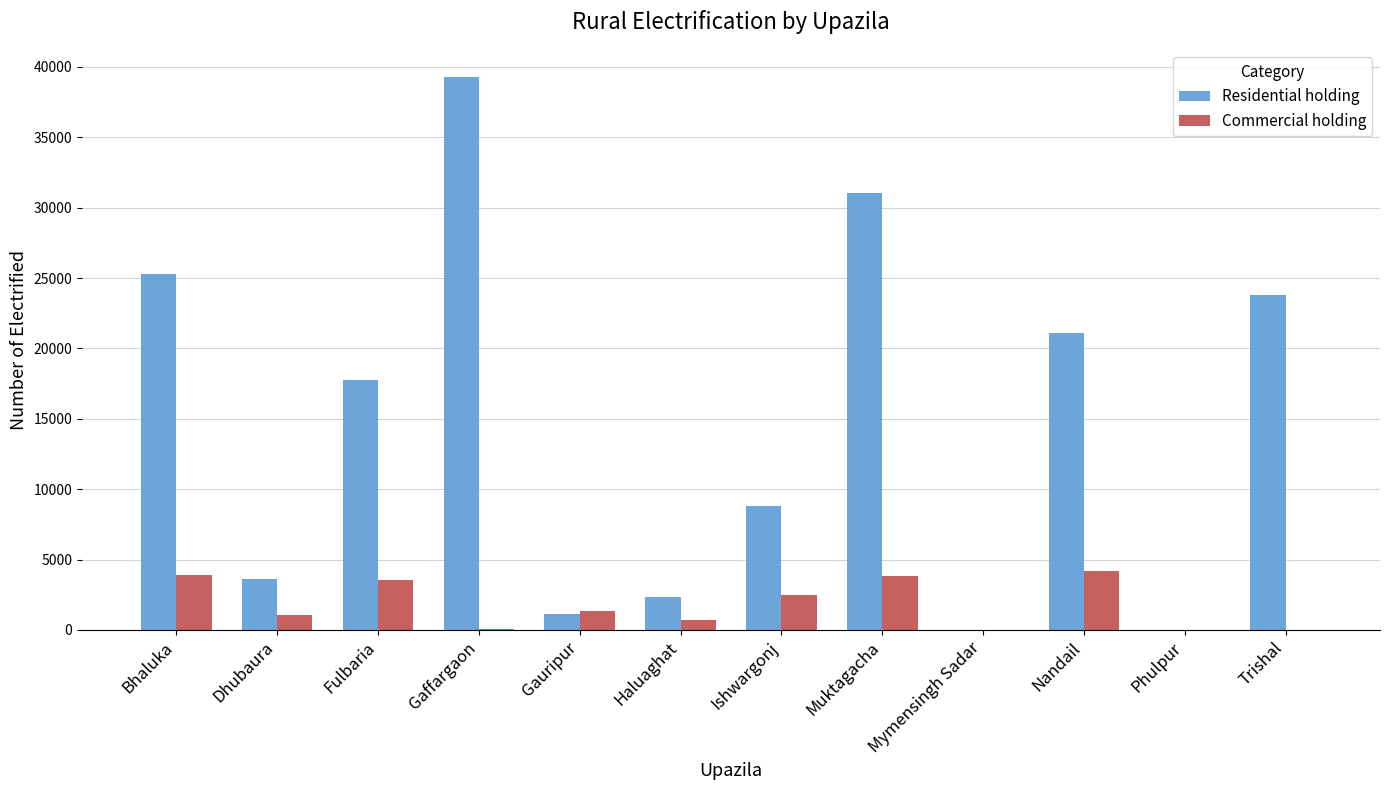

How many groups of bars are there?

12